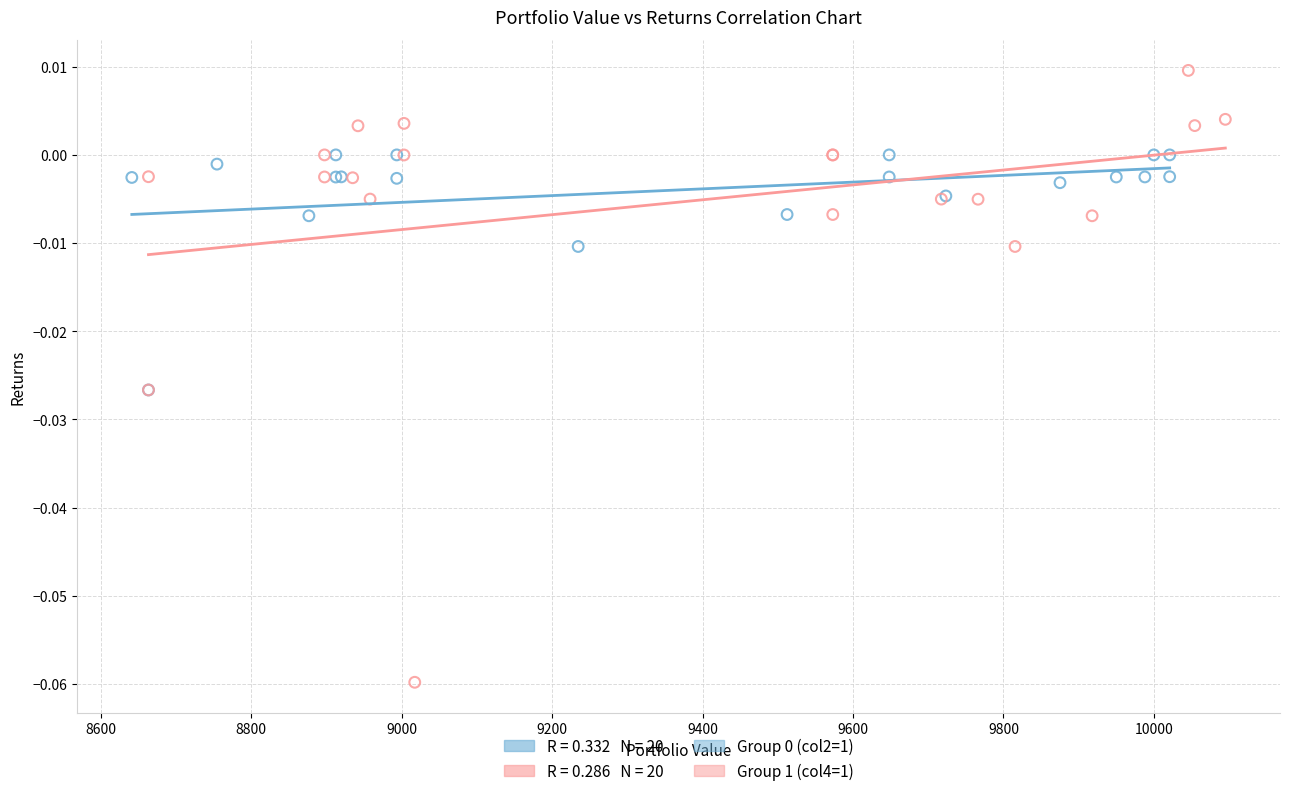

Which series contains the highest Y value?

Group 1 (col4=1)